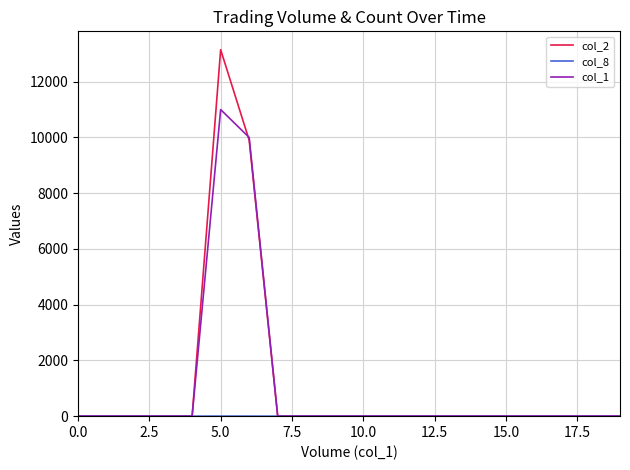

What is the greatest value displayed?

13150